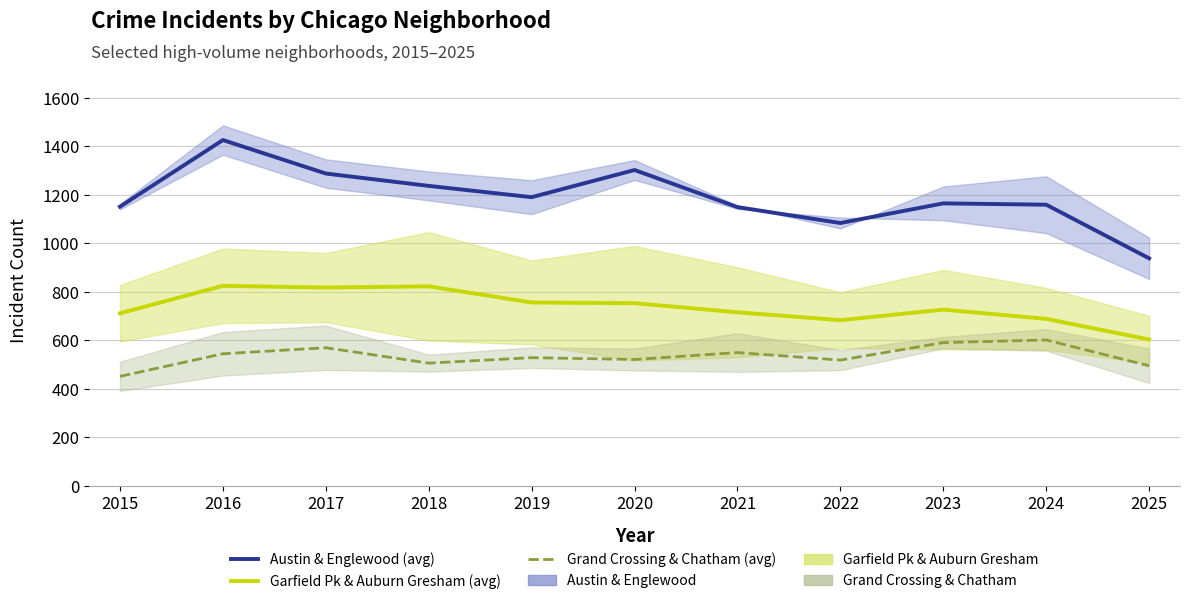

List the series in order of their overall mean, highest first.

Austin & Englewood (avg), Garfield Pk & Auburn Gresham (avg), Grand Crossing & Chatham (avg)